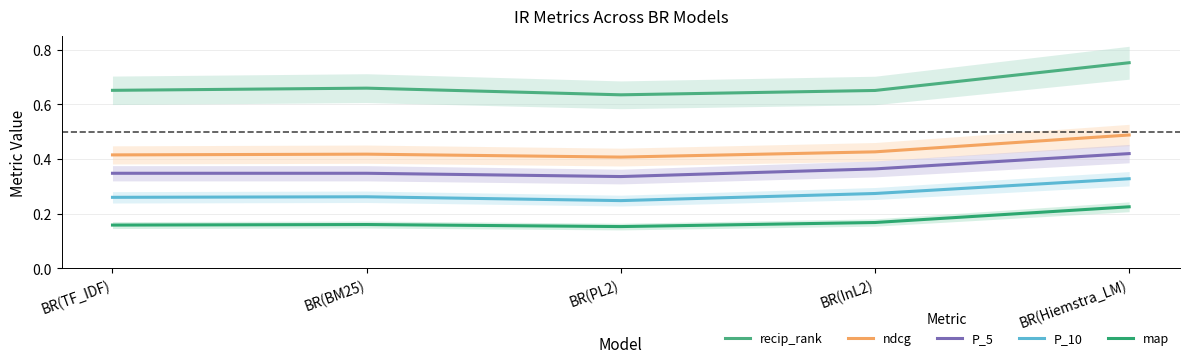

What is the difference between the highest and lowest values at BR(Hiemstra_LM)?

0.5